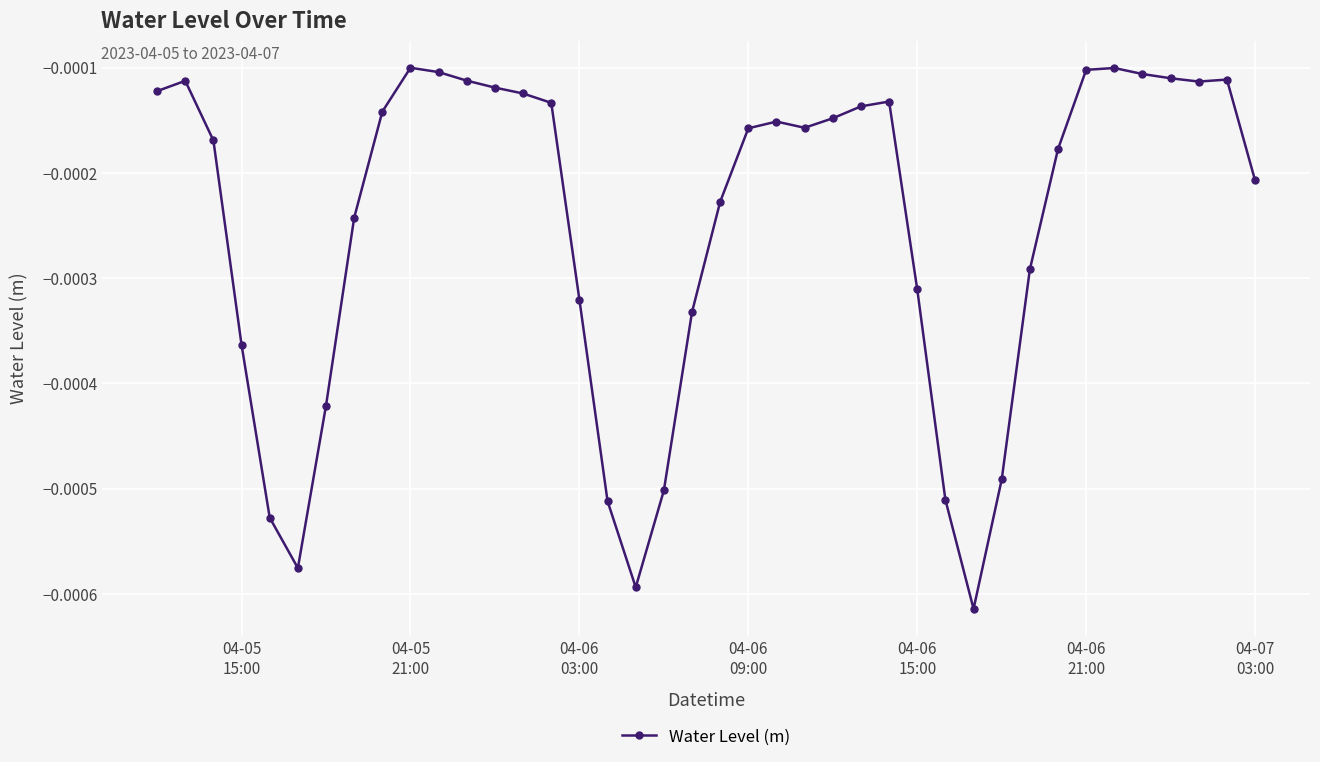

True or false: the data has more than 0 interior local peaks.

True